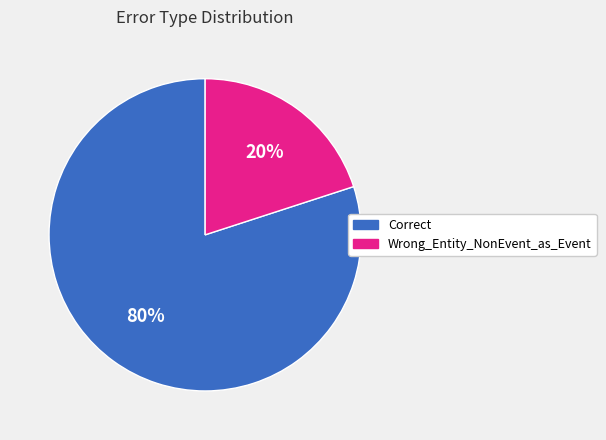

To the nearest percent, what is the difference between the Wrong_Entity_NonEvent_as_Event and Correct slice percentages?

60%